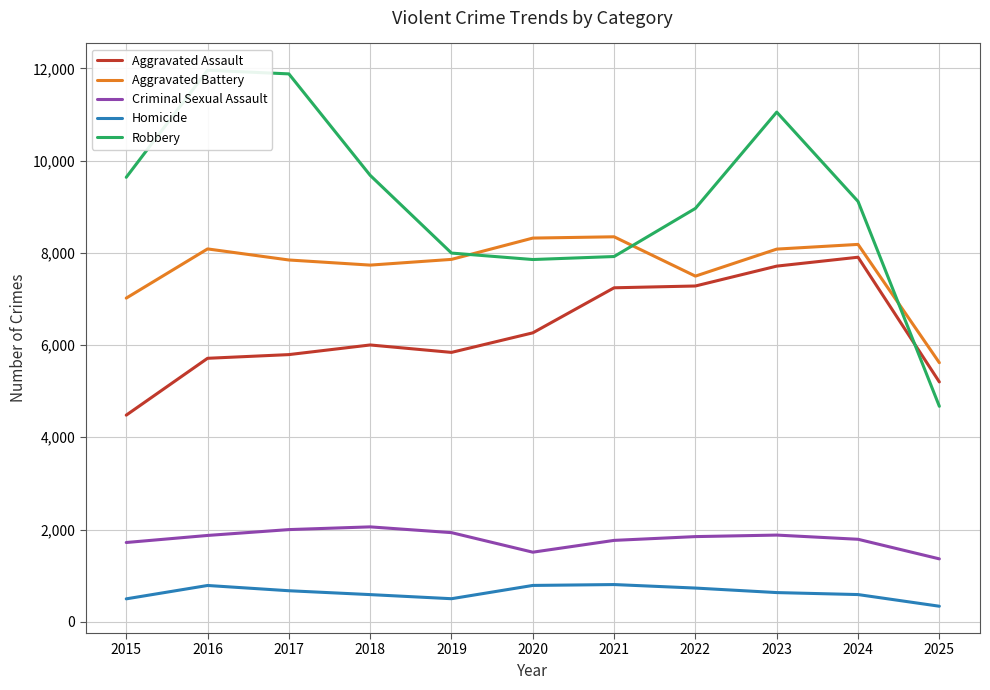

How many interior local valleys does the Criminal Sexual Assault series have?

1